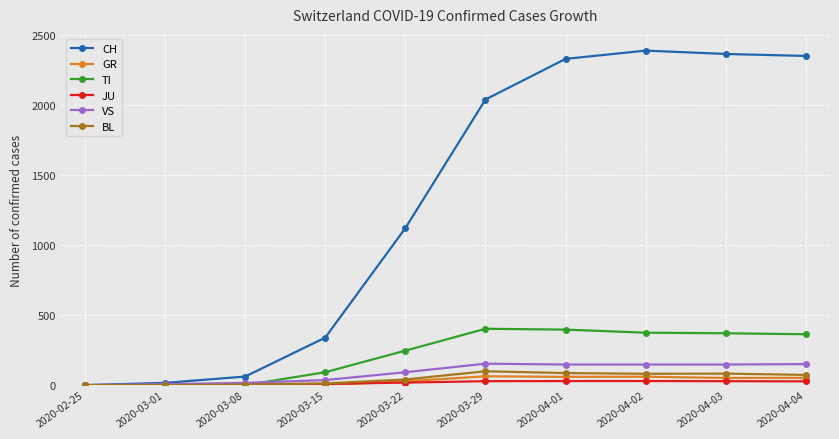

What is the greatest value displayed?

2387